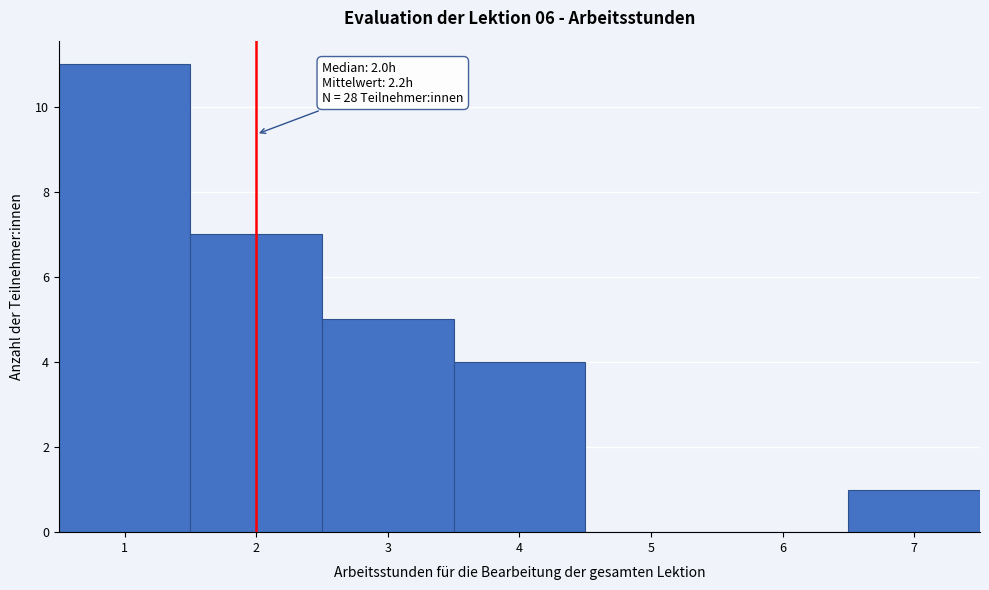

Over which range of the x-axis is the bar tallest?

0.5 to 1.5